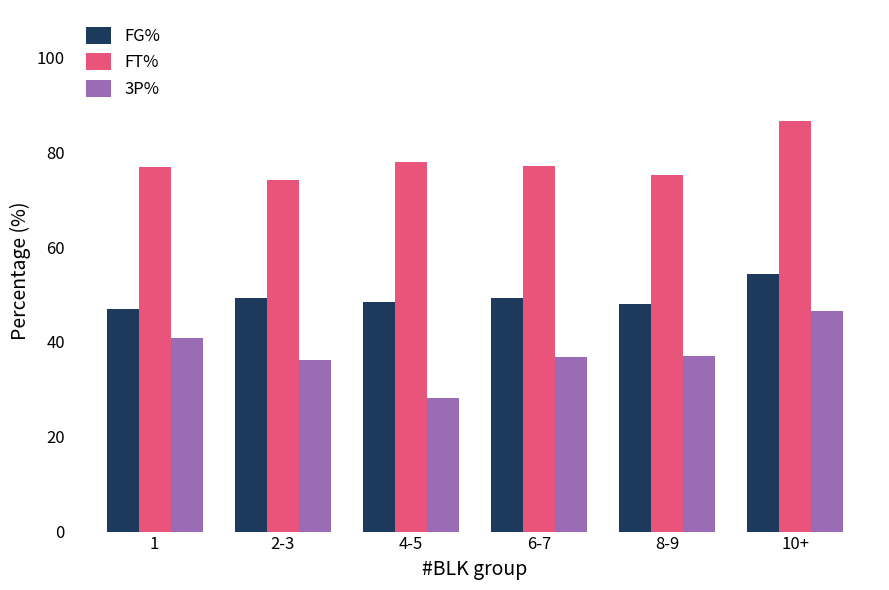

What is the minimum value shown in the chart?

28.2